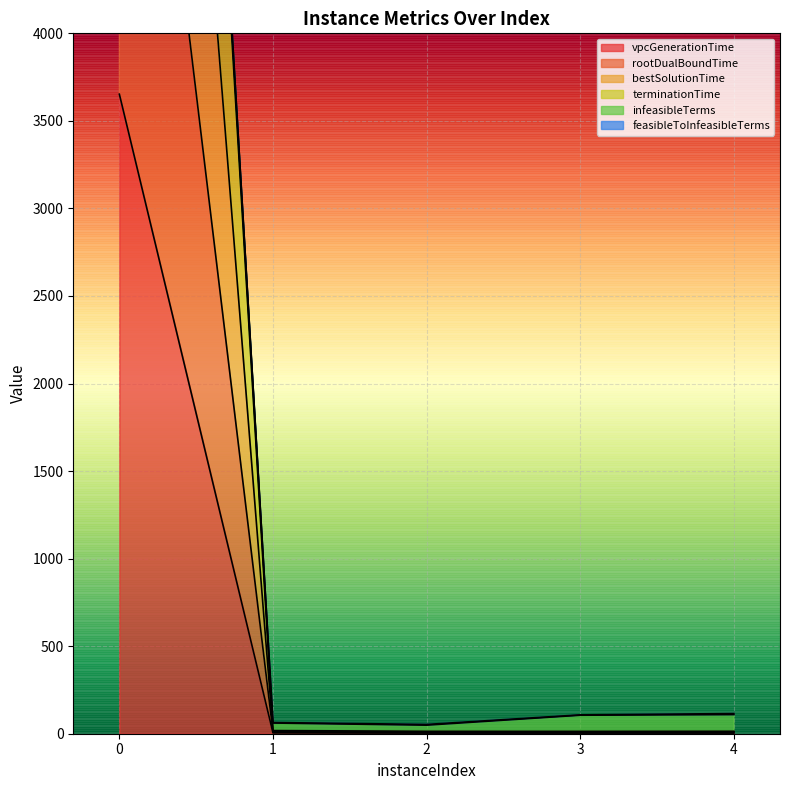

What is the sum of the bestSolutionTime values at 0 and 1?

14799.7